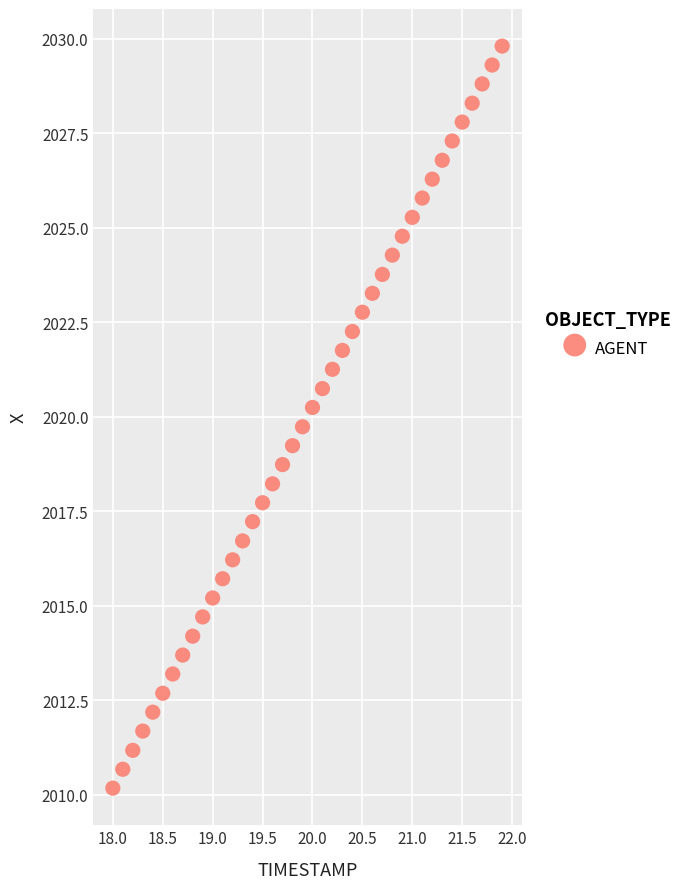

What is the range of X values (max minus min)?

3.9